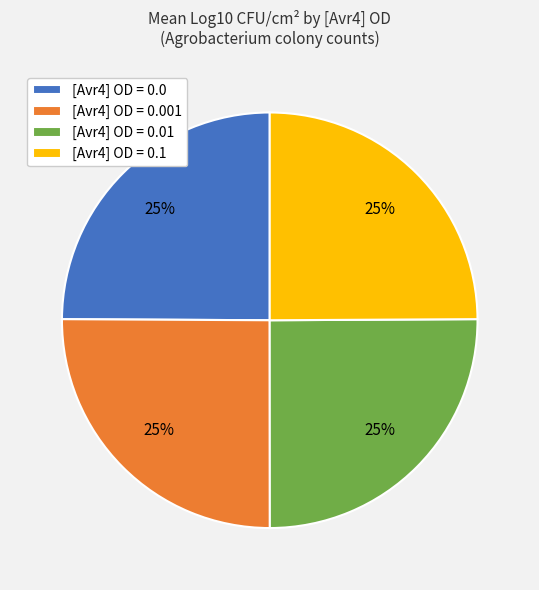

To the nearest percent, what is the combined percentage of [Avr4] OD = 0.001 and [Avr4] OD = 0.01?

50%